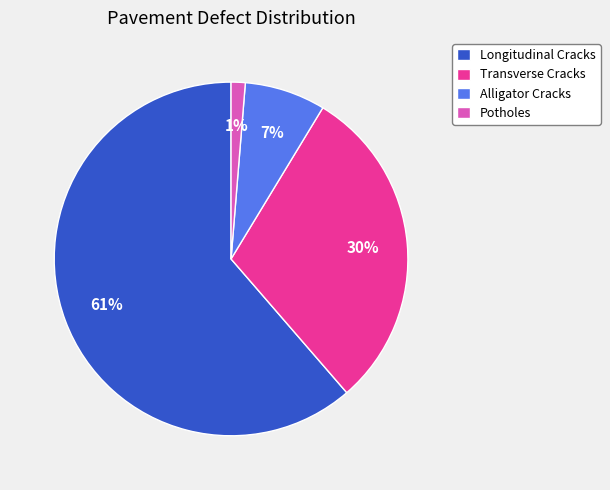

Which category accounts for the majority?

Longitudinal Cracks